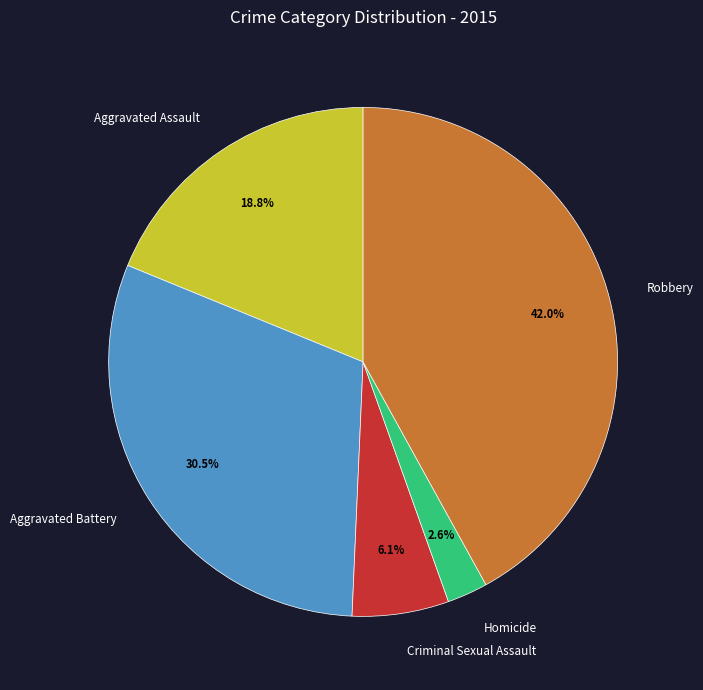

Is the sum of Criminal Sexual Assault and Robbery greater than half?

No